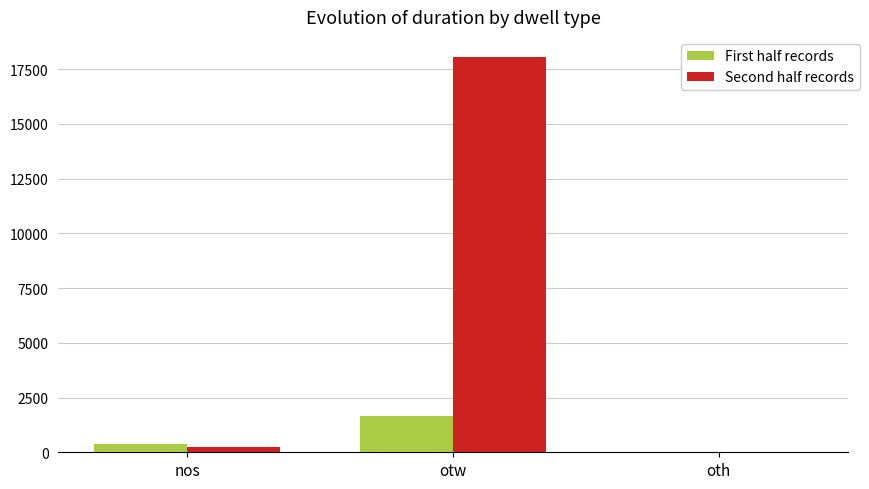

Are the bars horizontal?

No